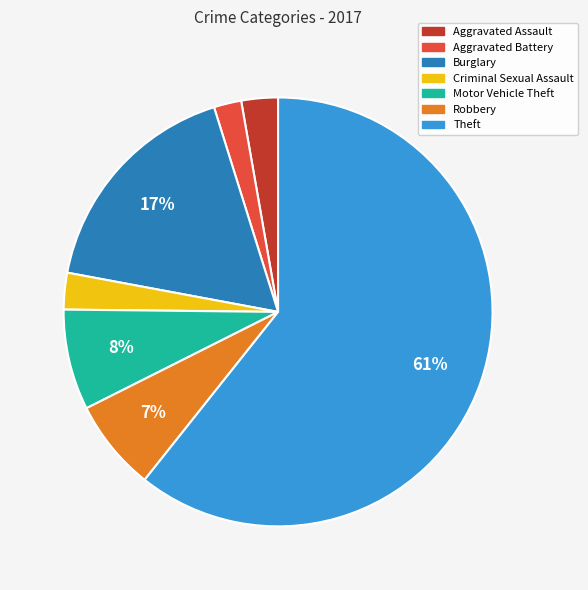

To the nearest percent, what percentage of the pie is Criminal Sexual Assault?

3%